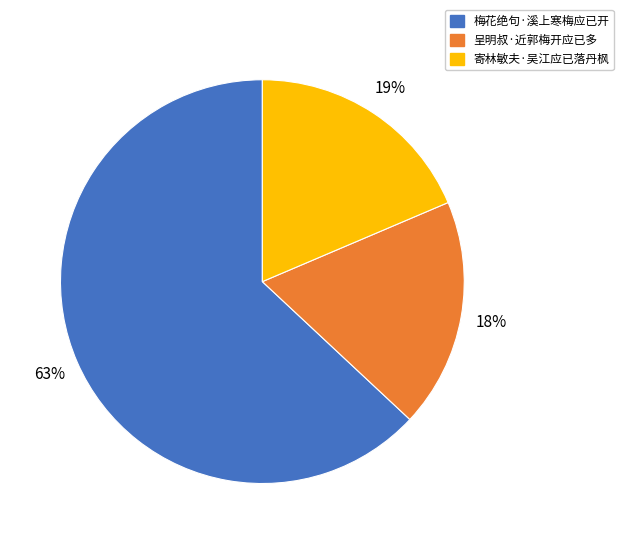

Count the number of slices in the pie.

3